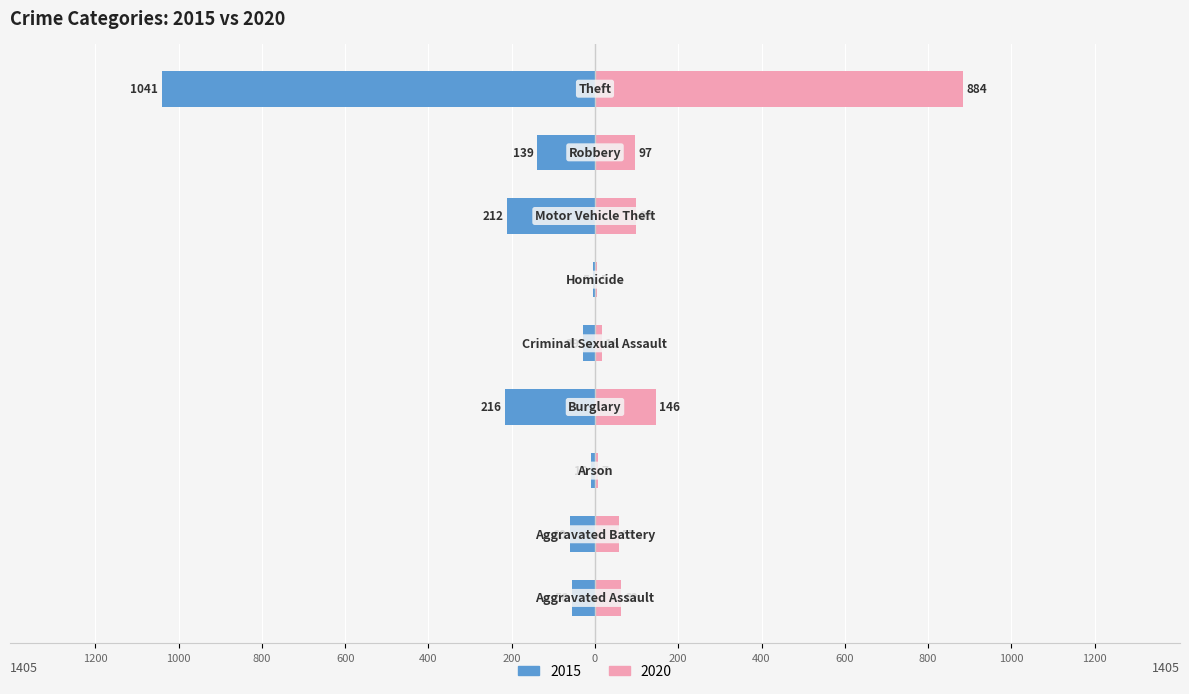

What is the sum of all 2015 values?

-1768